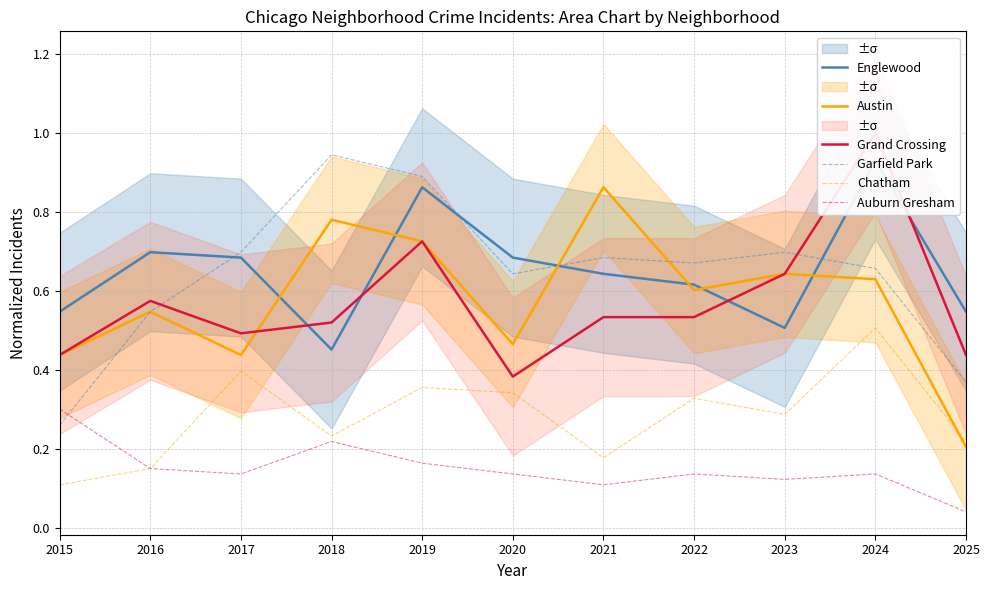

Where do Garfield Park and Auburn Gresham first cross each other?

2015 and 2016